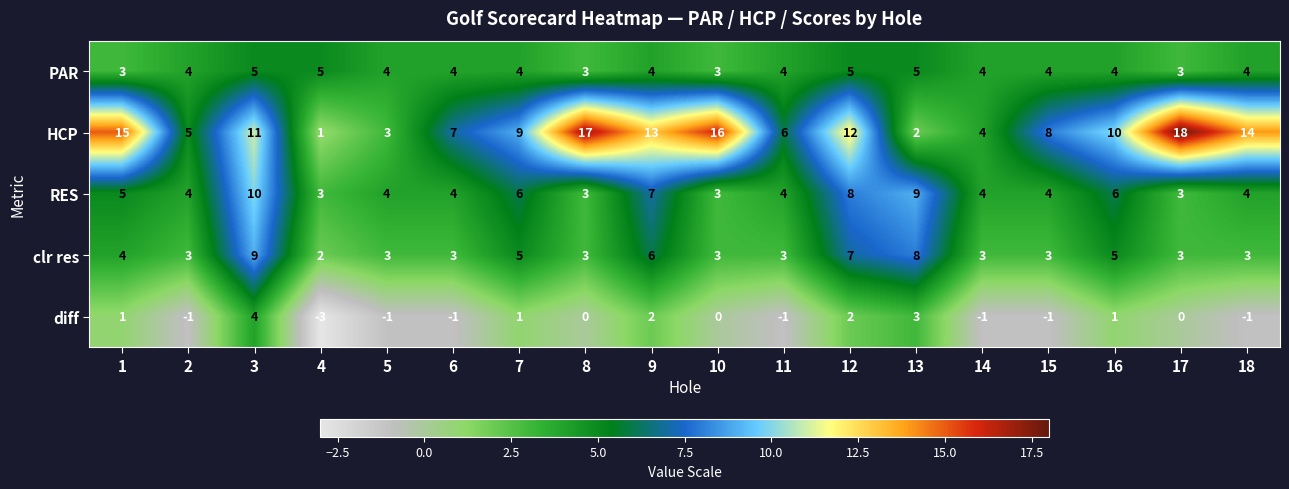

What is the total value across all series at 3?

39